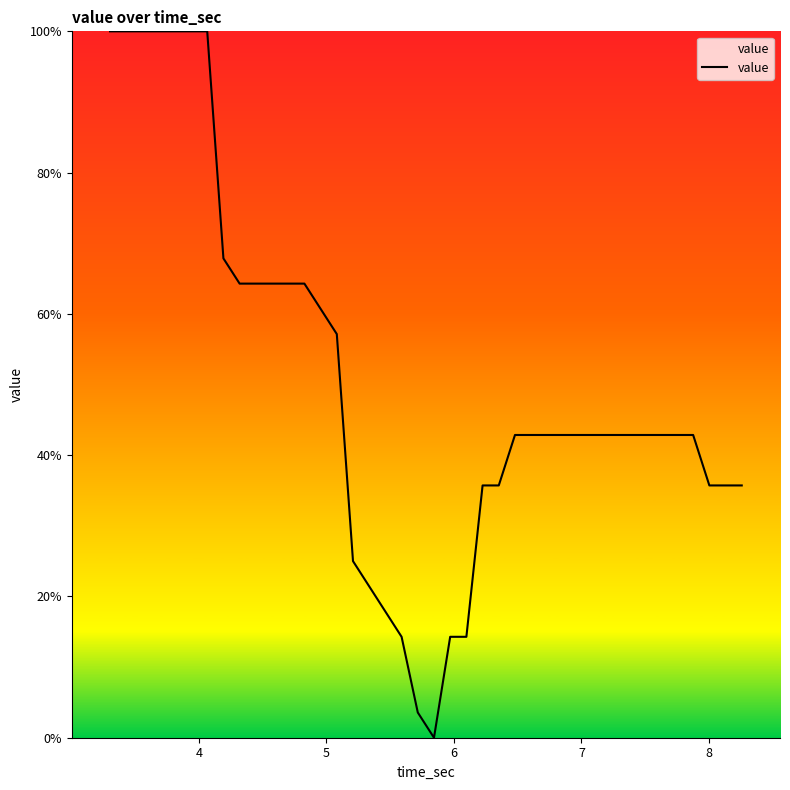

What is the maximum value shown in the chart?

100.0